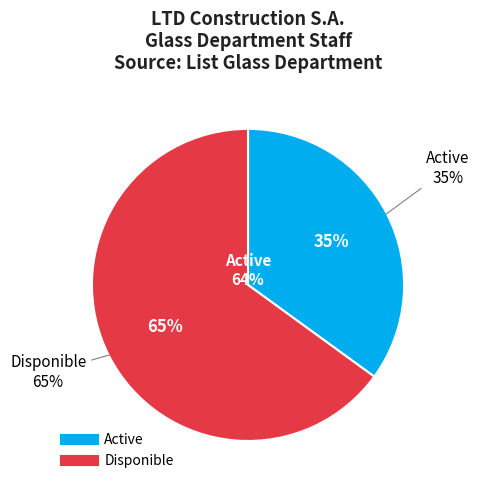

What is the ratio of the value at Active to the value at Disponible?

0.5